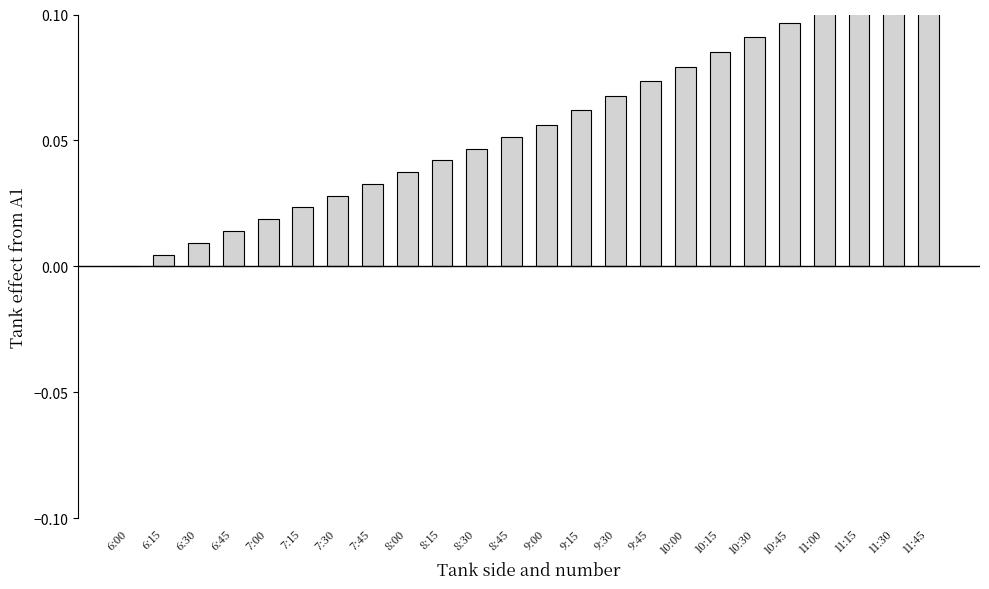

Count the number of values greater than 0.

23